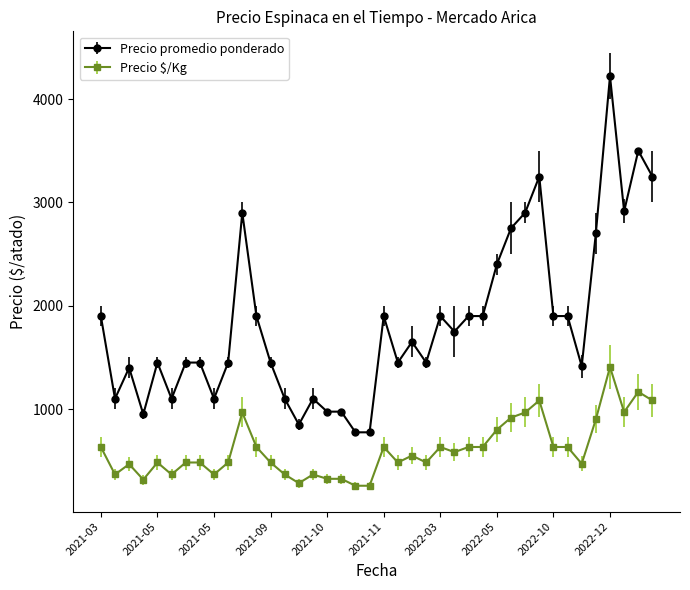

True or false: Precio $/Kg has more than 0 points higher than both neighbors.

True